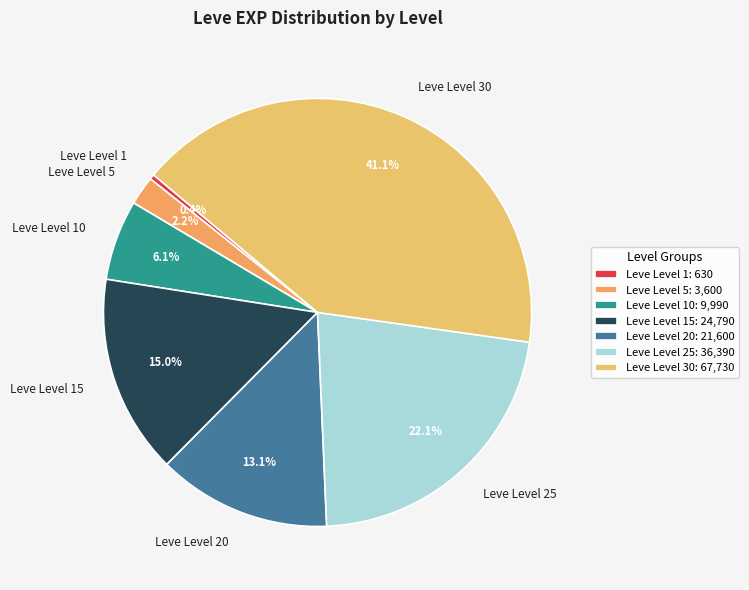

What portion of the pie excludes Leve Level 1?

99.6%